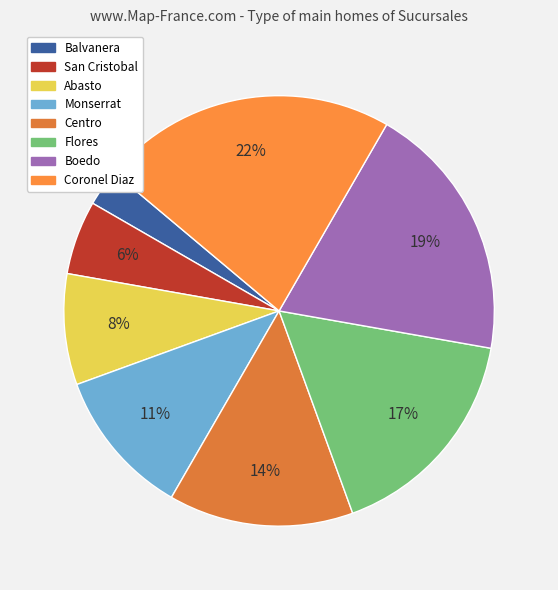

True or false: Centro accounts for 14% of the total.

True